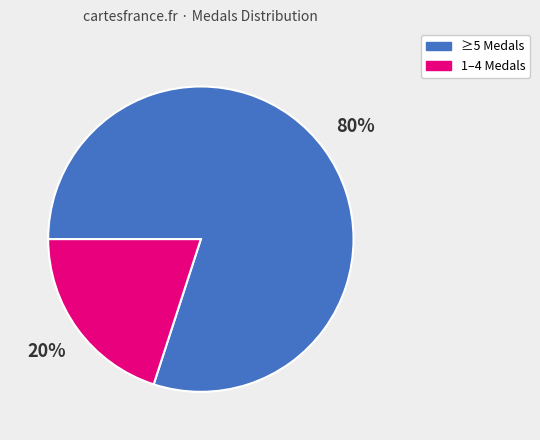

How many slices are in this pie chart?

2